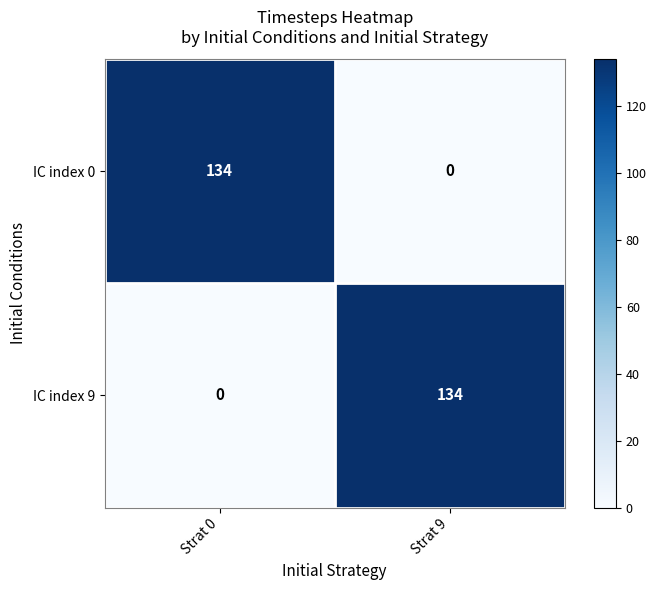

What is the difference between the IC index 0 values at Strat 9 and Strat 0?

134